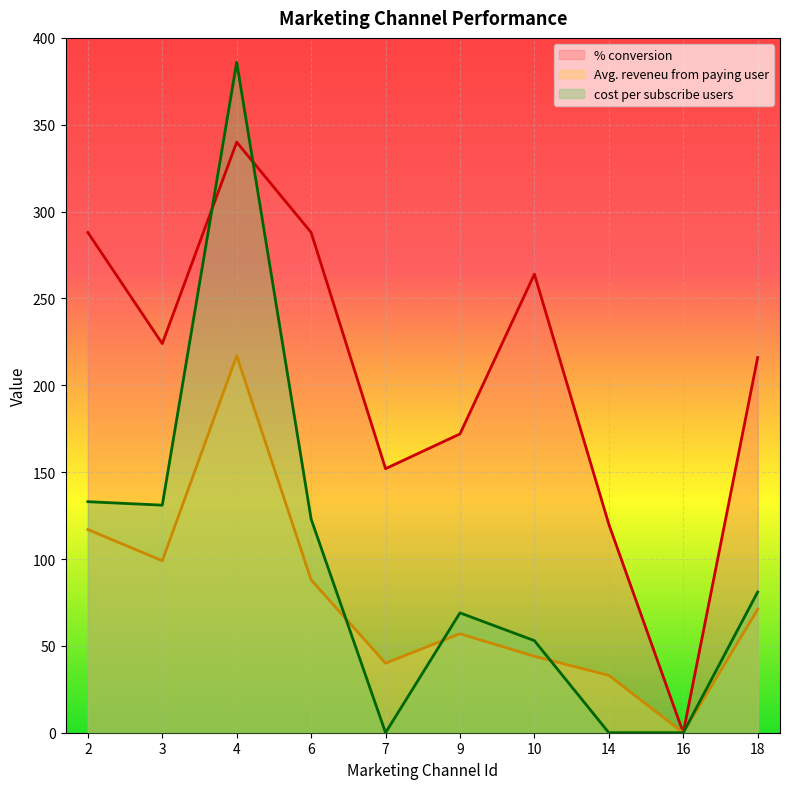

What is the approximate value of cost per subscribe users at 10?

53.0